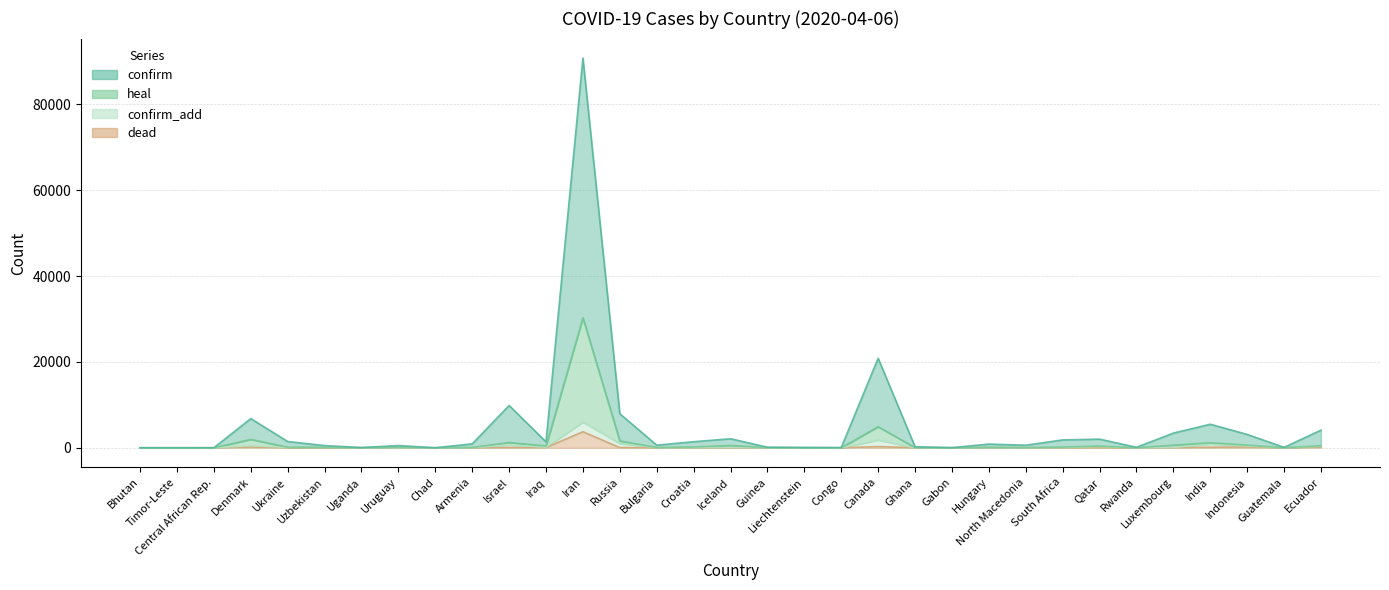

Between Ghana and Canada, which is larger?

Canada